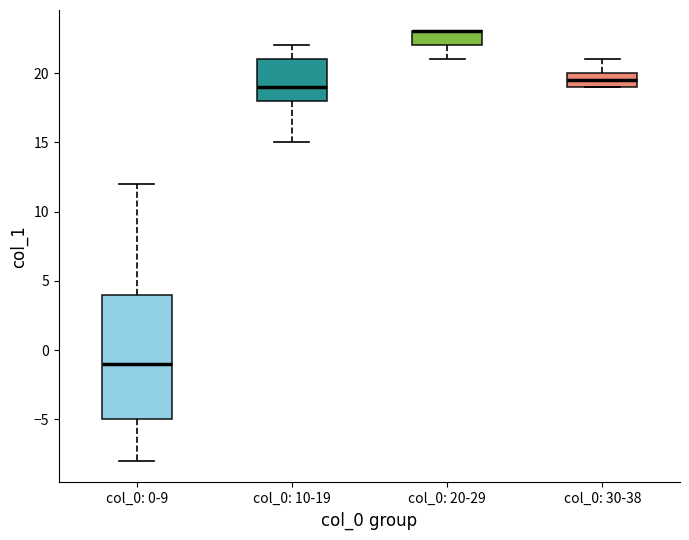

Reading left to right, read every box against the y-axis: the position of its median line, the range the box covers, and the ends of its whiskers. The values are not printed on the chart, so give them approximately, as read against the axis.

col_0: 0-9: median -1.0, box -5.0 to 4.0, whiskers -8.0 to 12.0
col_0: 10-19: median 19.0, box 18.0 to 21.0, whiskers 15.0 to 22.0
col_0: 20-29: median 23.0 (drawn on the box's upper edge), box 22.0 to 23.0, whiskers 21.0 to 23.0
col_0: 30-38: median 19.5, box 19.0 to 20.0, whiskers 19.0 to 21.0